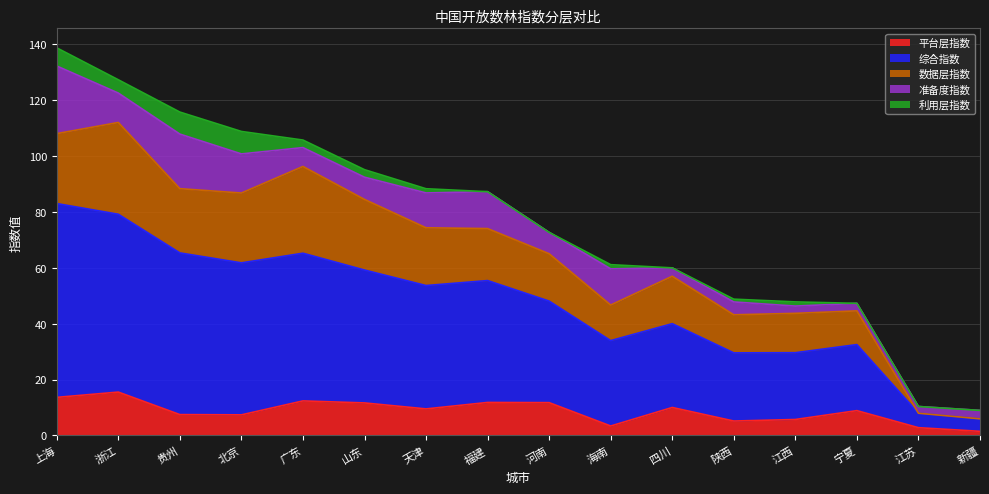

Reading left to right, what are all the values shown in this chart?

平台层指数: 上海=13.6	浙江=15.5	贵州=7.5	北京=7.4	广东=12.4	山东=11.6	天津=9.5	福建=11.8	河南=11.7	海南=3.4	四川=10.0	陕西=5.2	江西=5.7	宁夏=8.9	江苏=2.8	新疆=1.5
综合指数: 上海=69.4	浙江=63.6	贵州=57.9	北京=54.4	广东=52.9	山东=47.6	天津=44.1	福建=43.6	河南=36.3	海南=30.6	四川=30.0	陕西=24.4	江西=23.9	宁夏=23.6	江苏=5.2	新疆=4.5
数据层指数: 上海=25.0	浙江=32.8	贵州=23.0	北京=25.0	广东=31.1	山东=25.3	天津=20.7	福建=18.6	河南=16.9	海南=12.7	四川=17.0	陕西=13.6	江西=14.1	宁夏=12.1	江苏=0.0	新疆=0.0
准备度指数: 上海=24.2	浙江=10.5	贵州=19.5	北京=14.0	广东=6.8	山东=8.0	天津=12.5	福建=13.2	河南=7.7	海南=12.9	四川=3.0	陕西=4.6	江西=2.6	宁夏=2.7	江苏=2.4	新疆=3.0
利用层指数: 上海=6.5	浙江=4.8	贵州=7.9	北京=8.0	广东=2.7	山东=2.7	天津=1.5	福建=0.0	河南=0.0	海南=1.5	四川=0.0	陕西=1.0	江西=1.5	宁夏=0.0	江苏=0.0	新疆=0.0